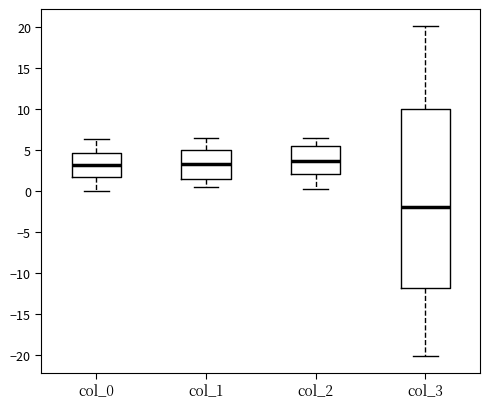

Reading left to right, transcribe this box plot: for each box, give where its median line is, the range the box spans, and where its two whiskers end, as read against the y-axis. The values are not printed on the chart, so give them approximately, as read against the axis.

col_0: median 3.0, box 1.5 to 4.5, whiskers 0.0 to 6.5
col_1: median 3.5, box 1.5 to 5.0, whiskers 0.5 to 6.5
col_2: median 3.5, box 2.0 to 5.5, whiskers 0.0 to 6.5
col_3: median -2.0, box -12.0 to 10.0, whiskers -20.0 to 20.0